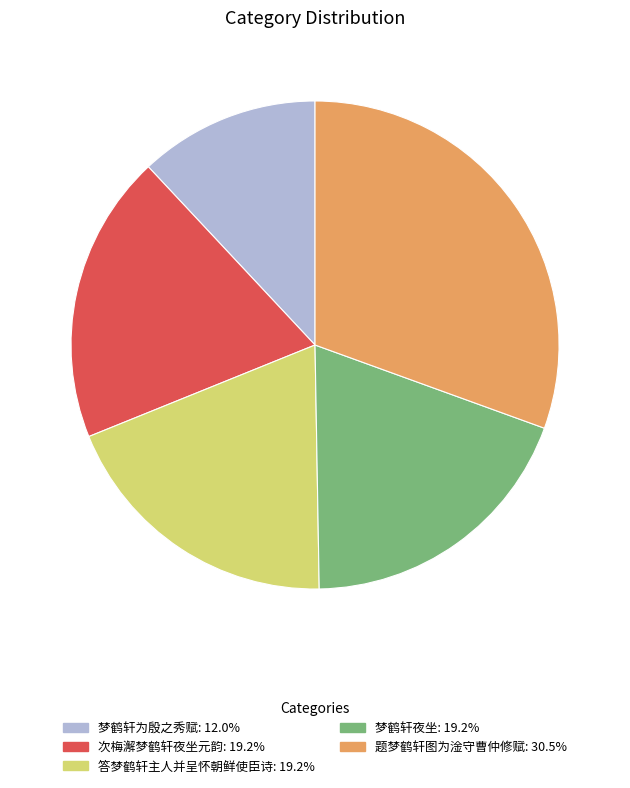

What is the ratio of the value at 次梅澥梦鹤轩夜坐元韵: 19.2% to the value at 题梦鹤轩图为淦守曹仲修赋: 30.5%?

0.6